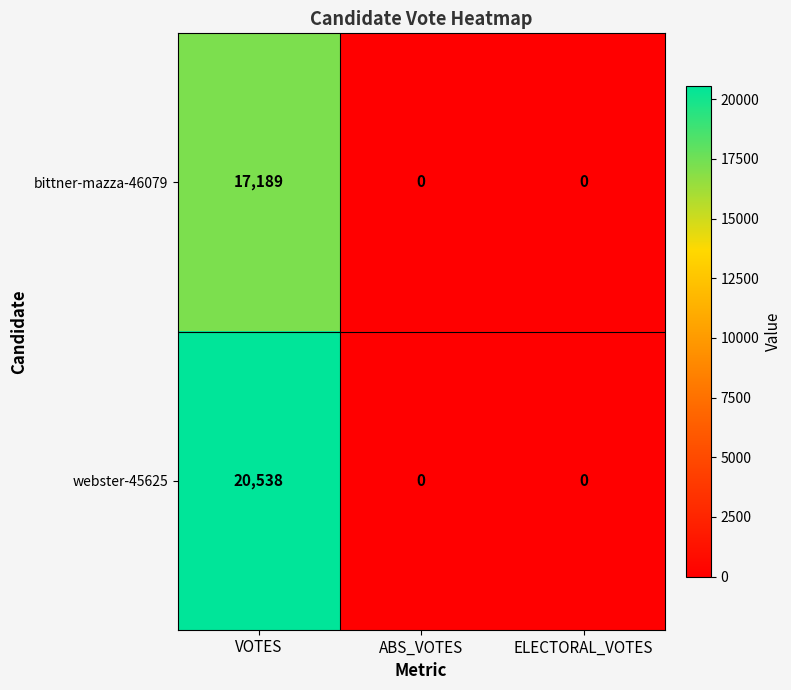

At which category is the sum across all series the highest?

VOTES